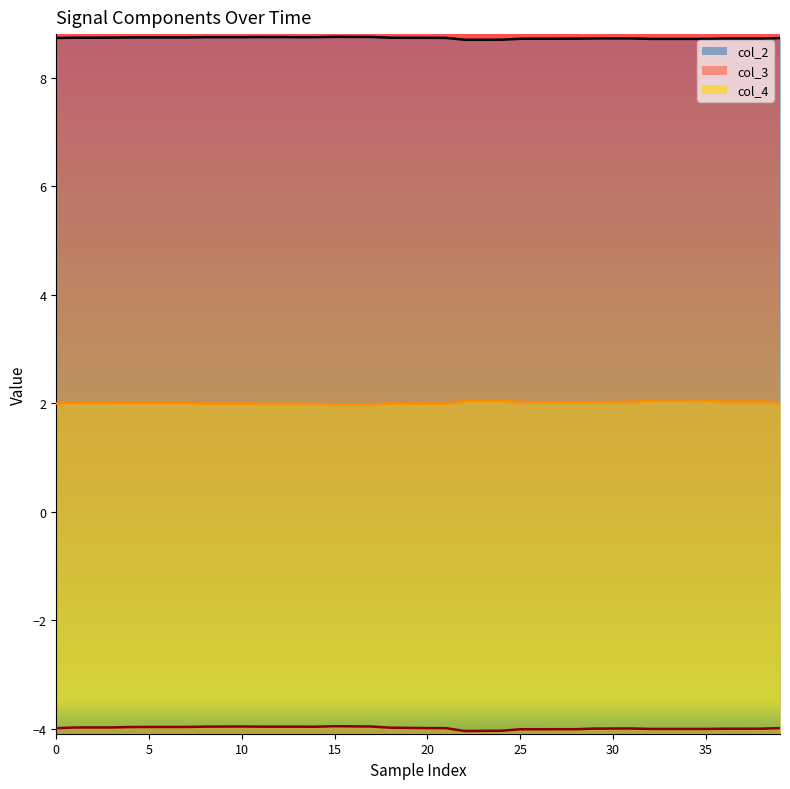

What is the label of the 25th point from the left?

24